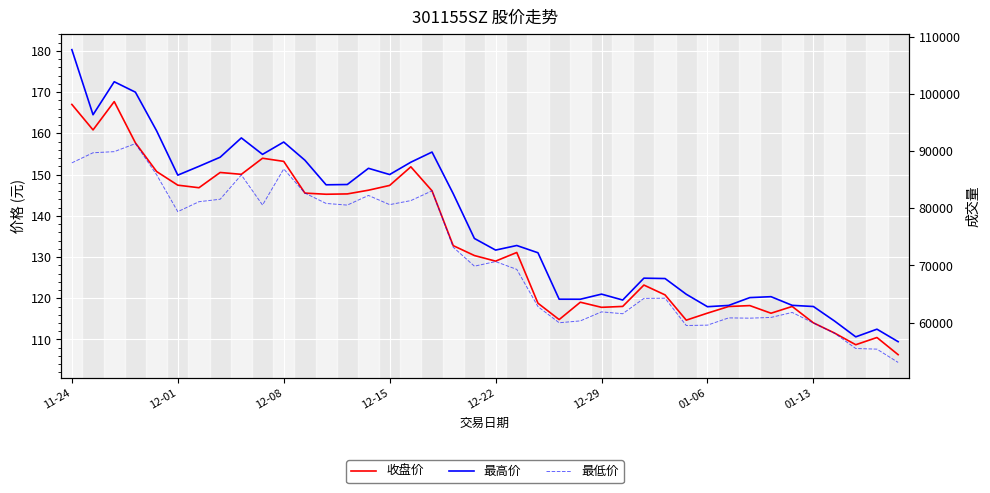

True or false: 收盘价 and 最低价 cross at least once.

False